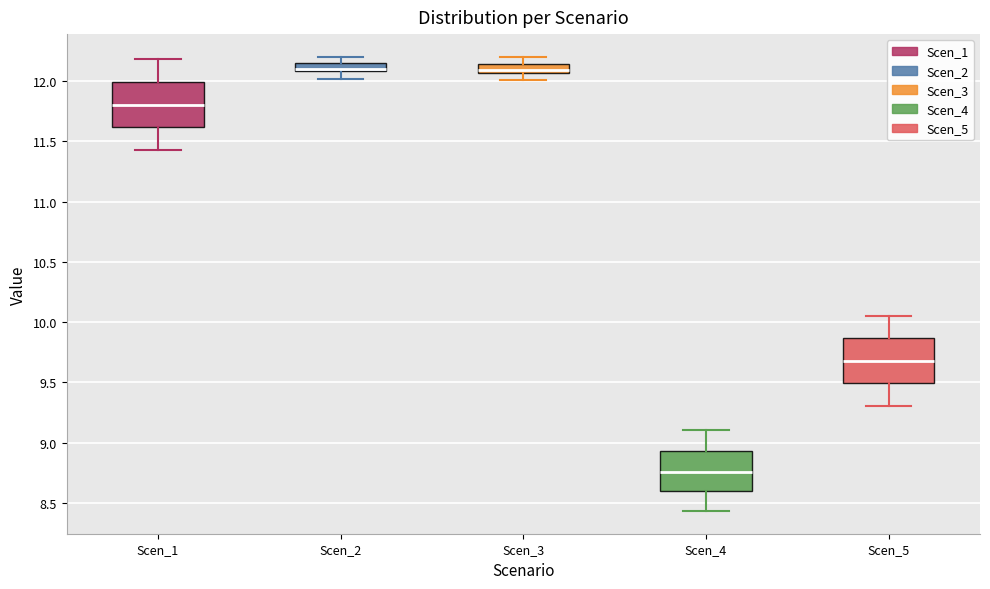

Where is the lower edge of the box for Scen_2 on the y-axis? The values are not printed on the chart, so give them approximately, as read against the axis.

12.10